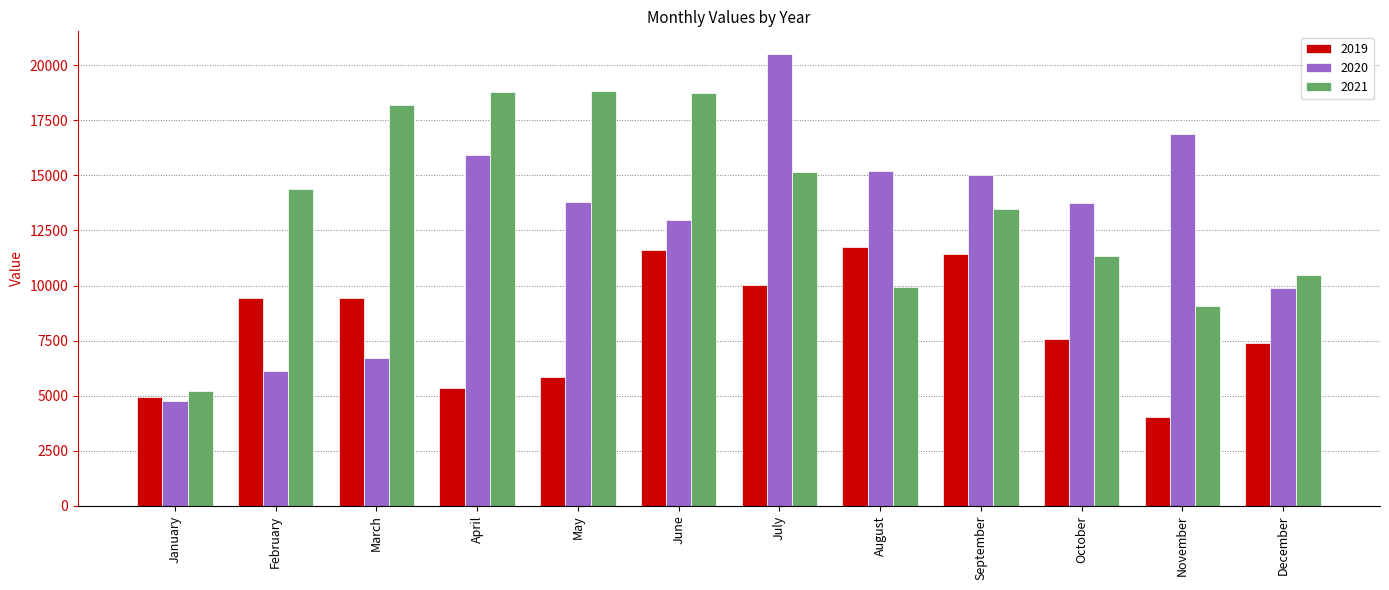

What is the average value of the 2020 series?

12627